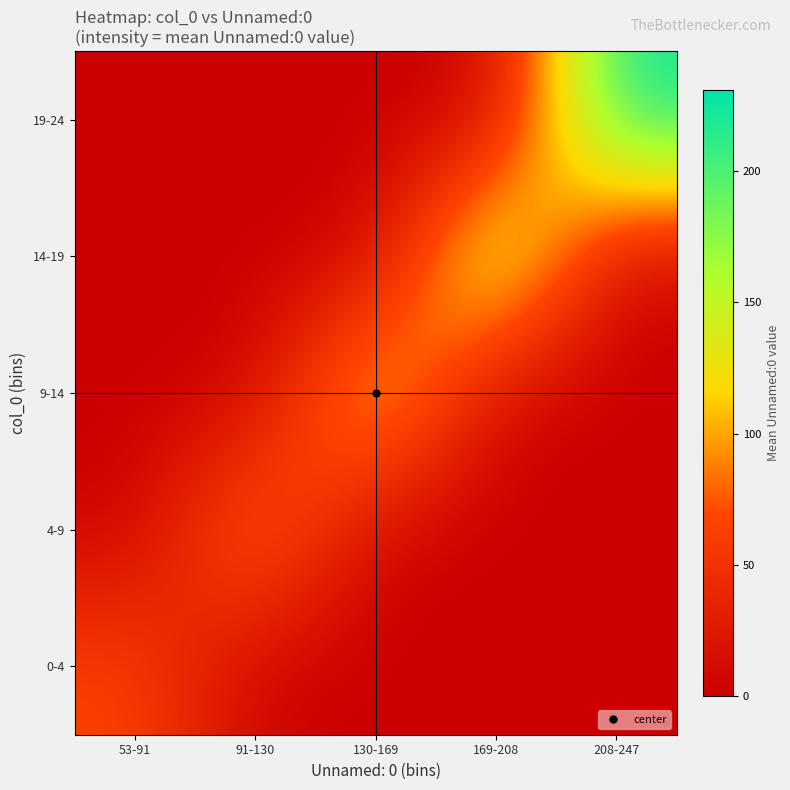

What is the total value across all series at 130-169?

149.0